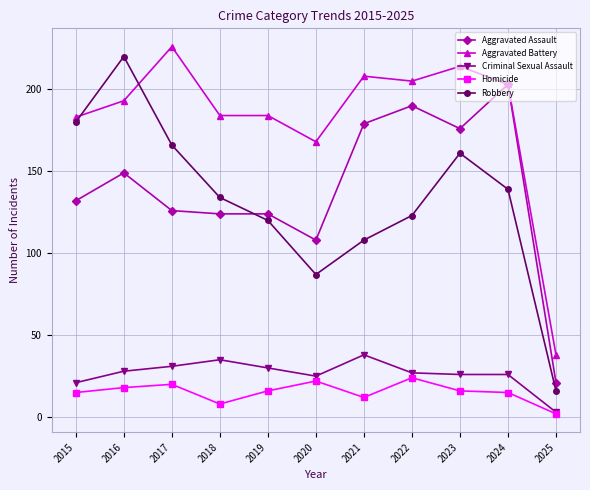

True or false: Homicide and Aggravated Battery intersect in this chart.

False